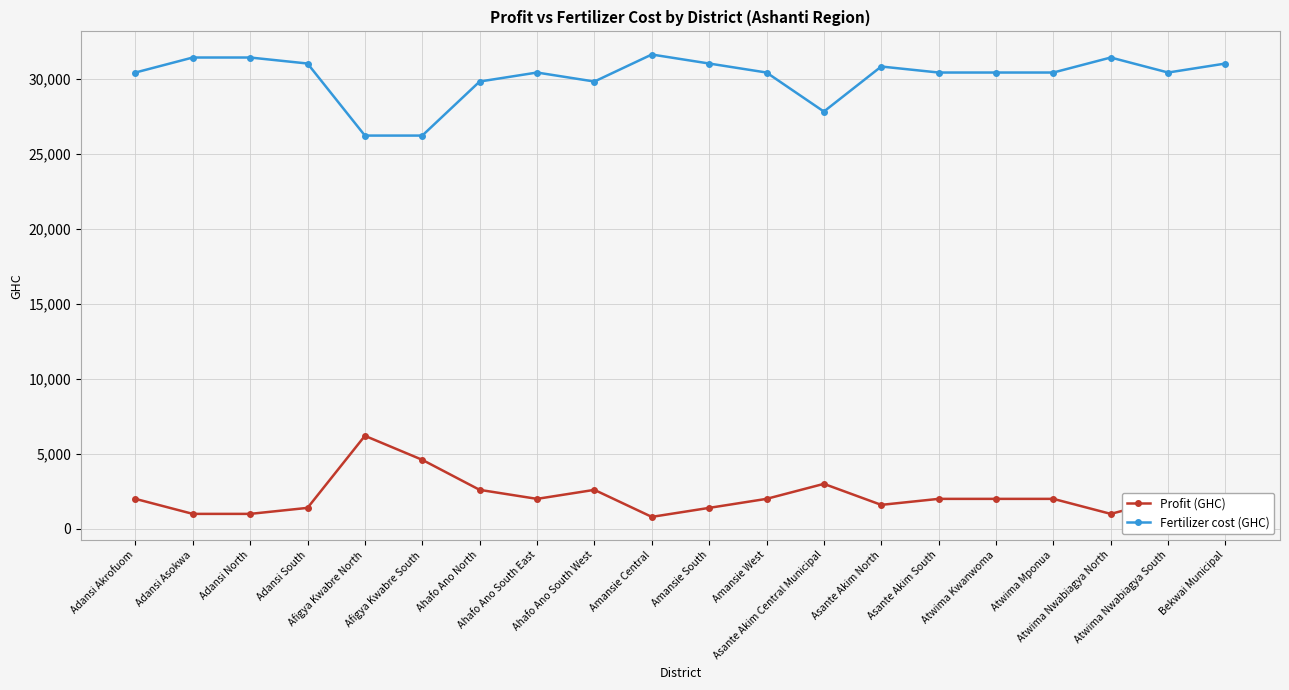

What is the label of the 8th point from the right?

Asante Akim Central Municipal